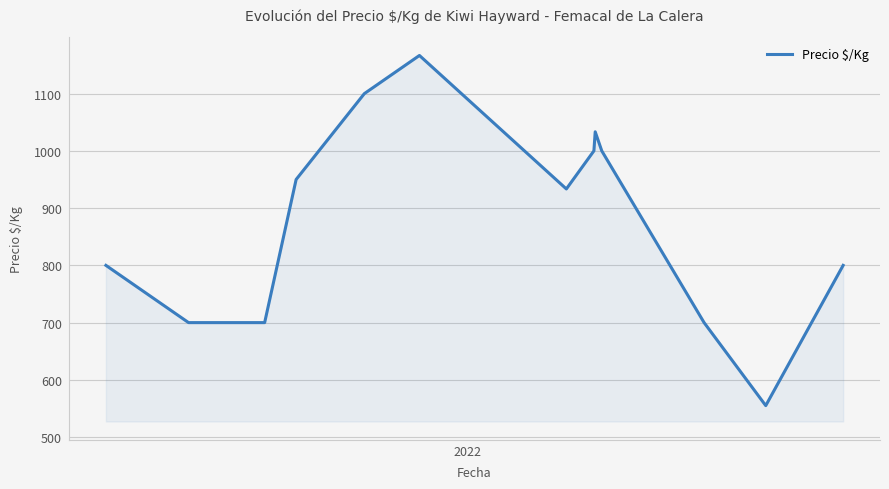

What is the value of the 4th point from the left?

700.0